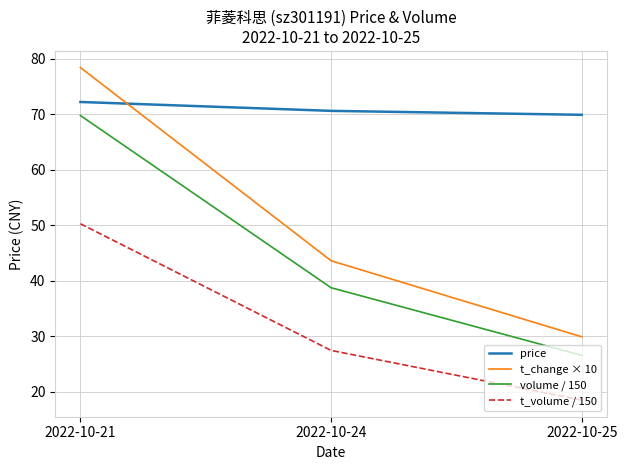

True or false: t_change × 10 has a value of 43.6 at 2022-10-24.

True